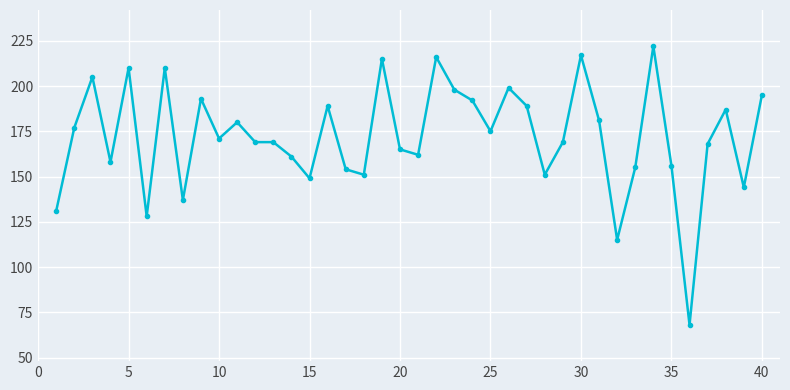

What is the difference between the maximum and second lowest values?

107